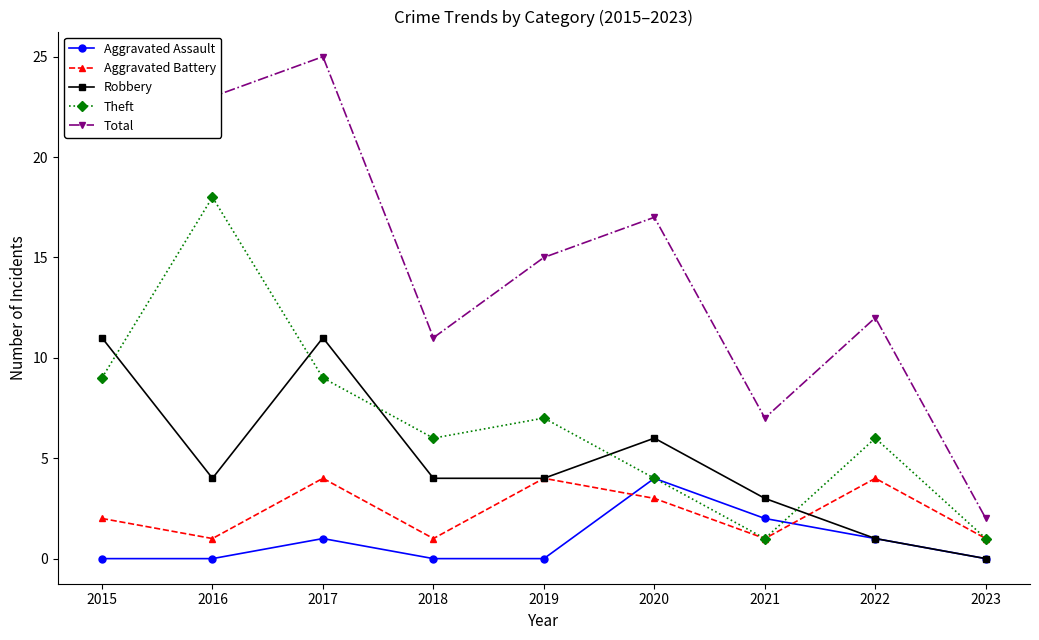

At which category is the sum across all series the highest?

2017